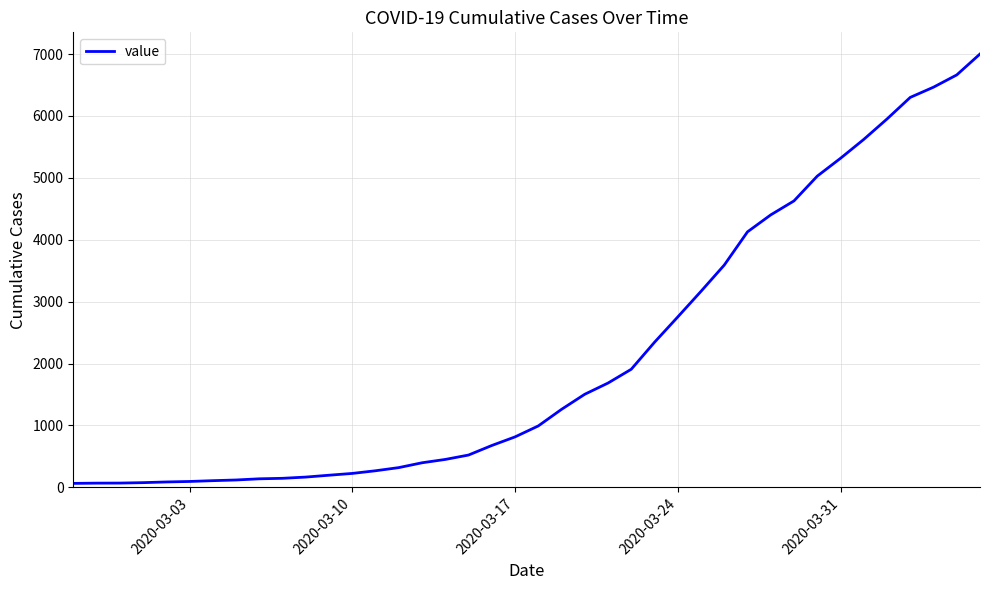

What is the maximum value shown in the chart?

7001